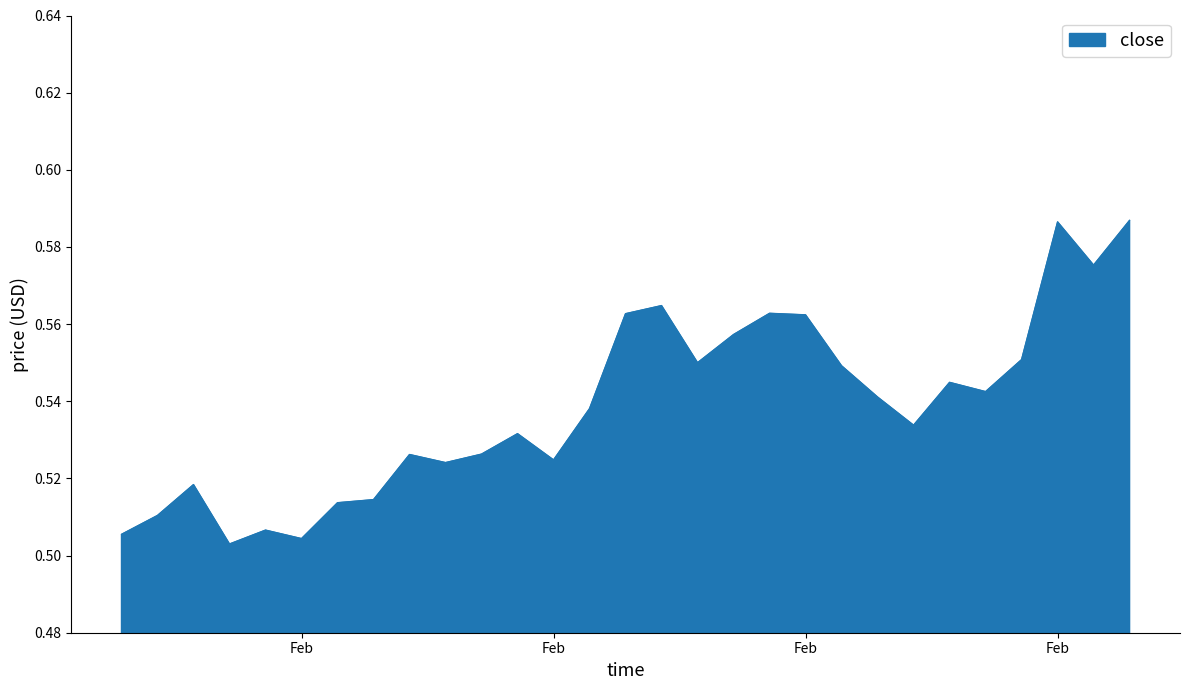

True or false: the data has more than 1 interior local peaks.

True